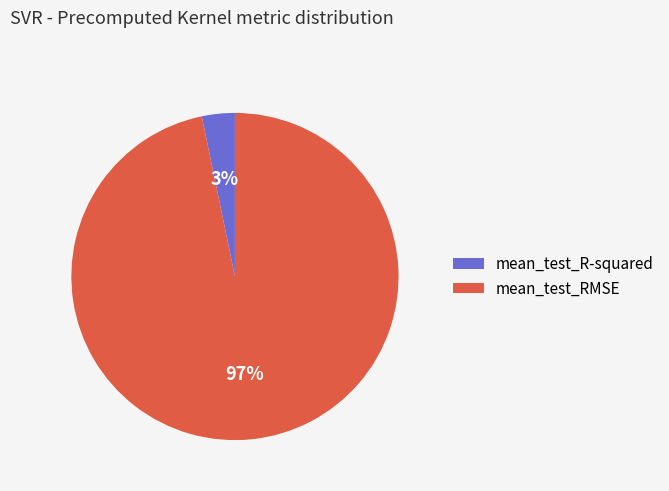

What is the largest slice in the pie chart?

mean_test_RMSE